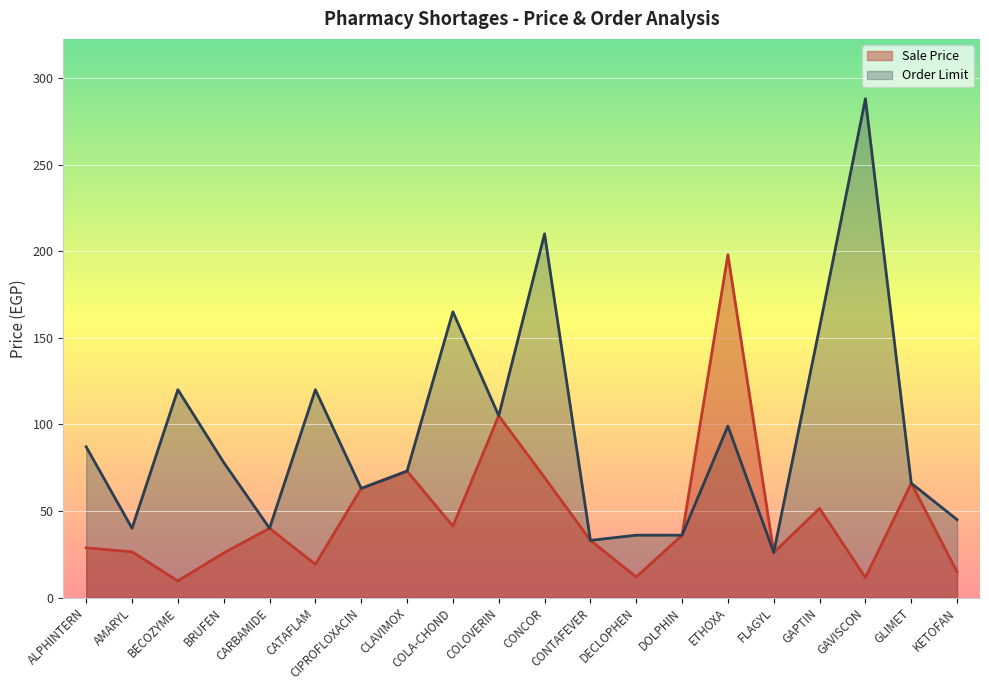

Read the Order Limit value at CONCOR.

210.0